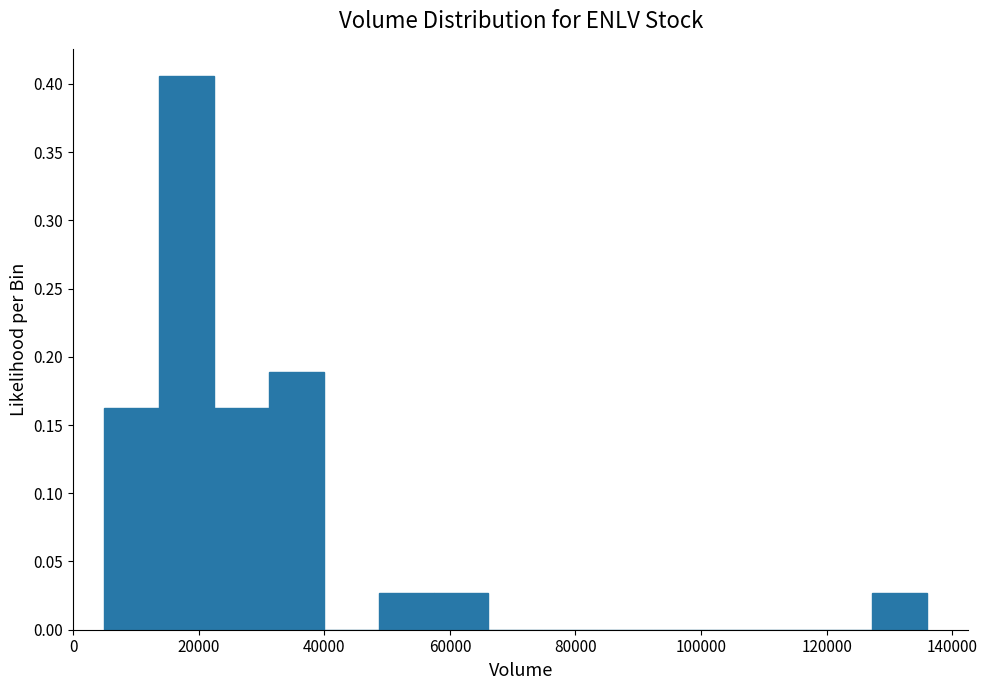

How tall is the bar that spans 14000 to 22000 on the x-axis? Neither the bar edges nor the heights are printed on the chart, so give them approximately, as read against the axes.

0.405